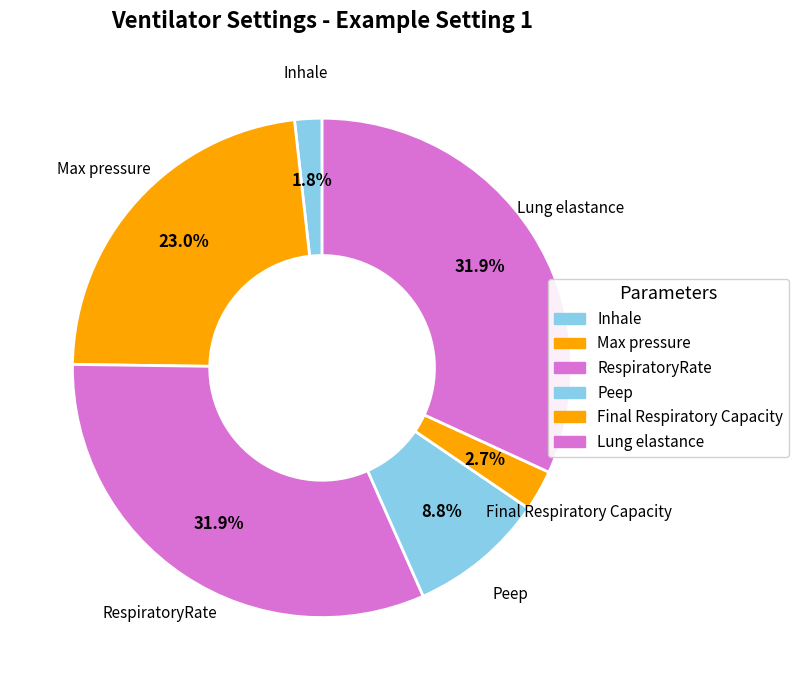

To the nearest percent, what is the average slice percentage?

17%